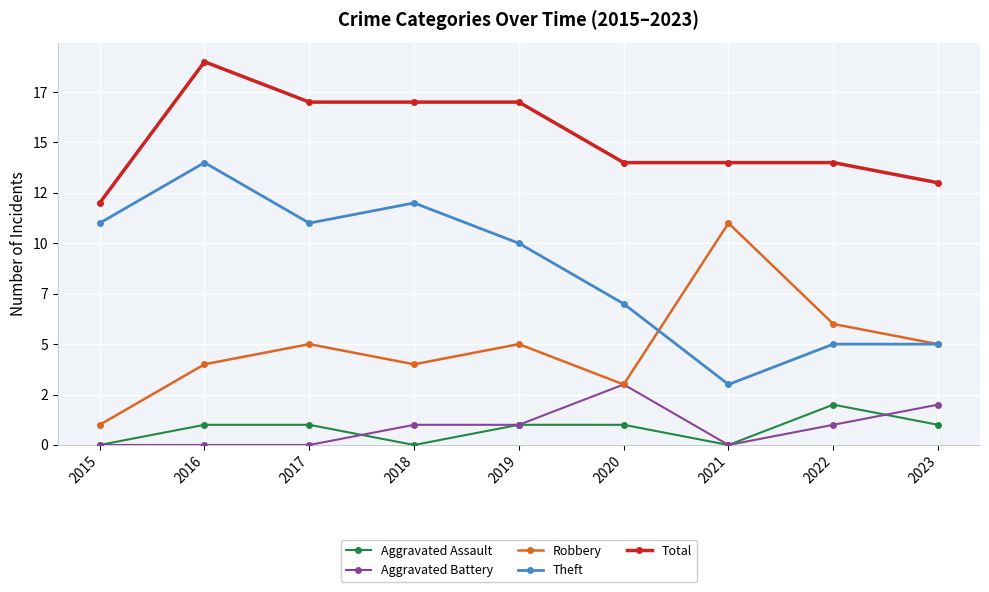

What are all the series names shown in the legend?

Aggravated Assault, Aggravated Battery, Robbery, Theft, Total